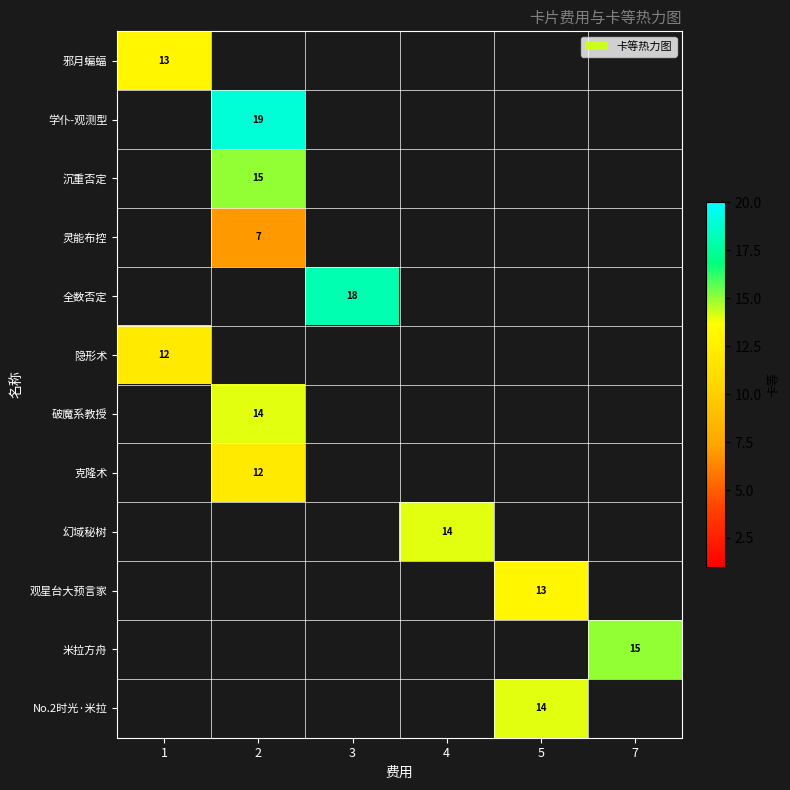

Which label corresponds to the largest value in the chart?

2